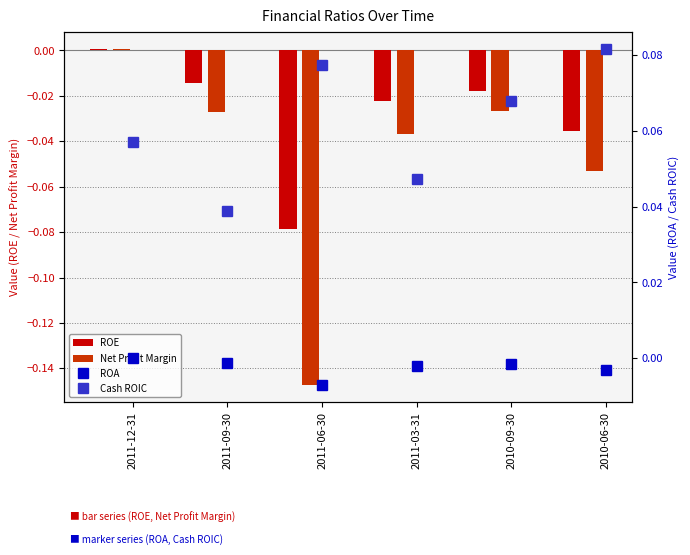

Is the value of Cash ROIC at 2011-09-30 greater than the value of ROE at 2011-12-31?

Yes